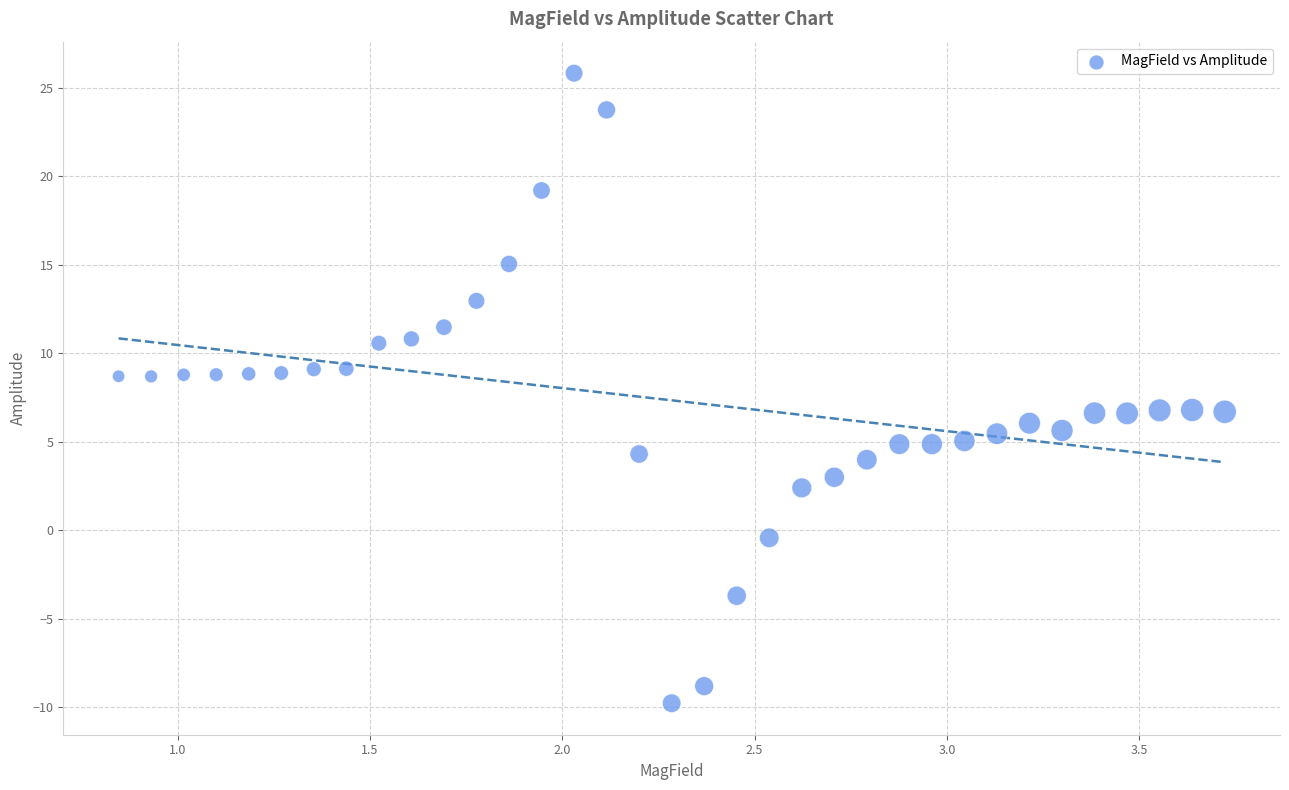

What is the range of Y values (max minus min)?

35.6